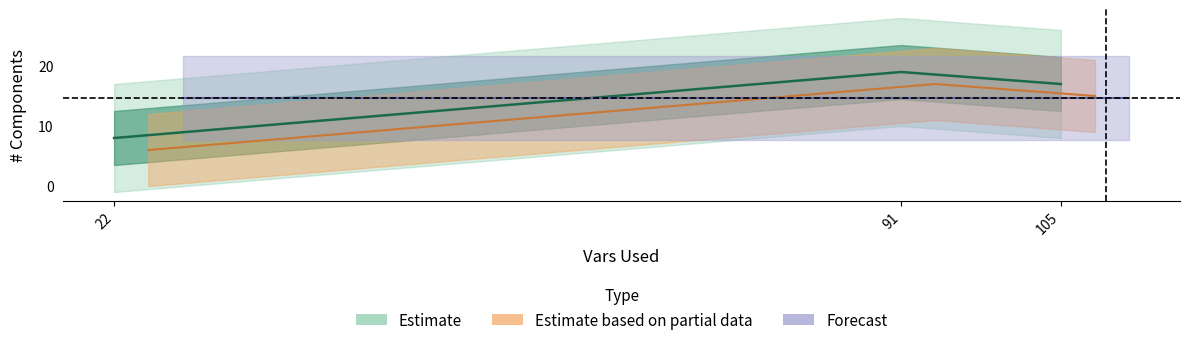

List the labels in order of value, smallest first.

22, 105, 91